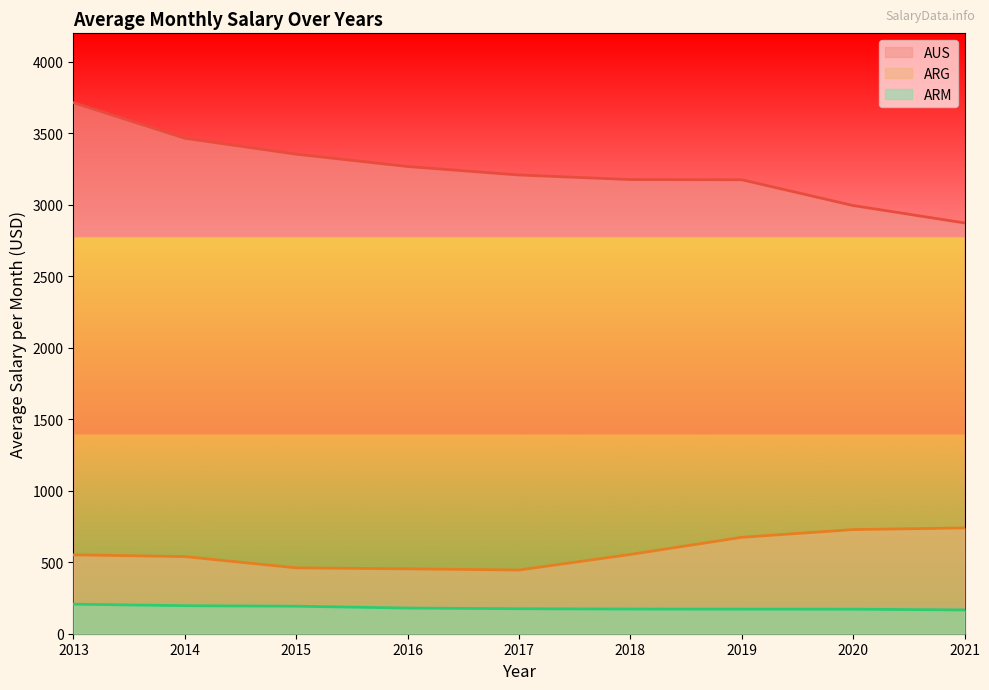

How many data points in AUS are less than 3209?

4